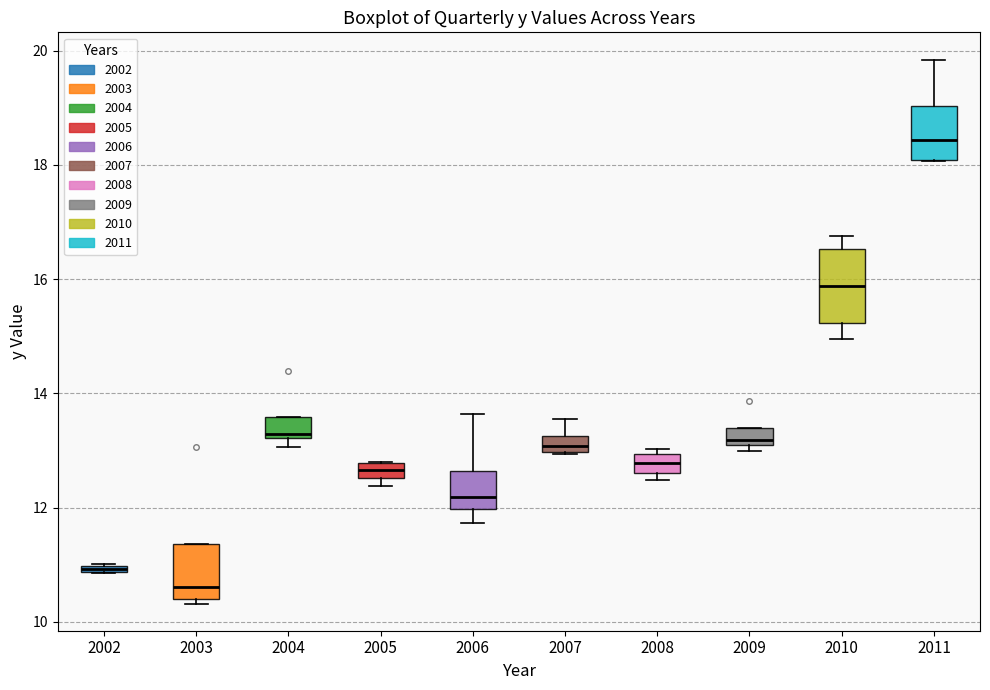

Which box has the lowest median line?

2003